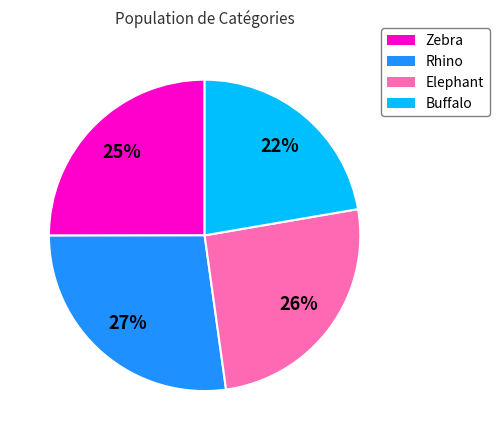

To the nearest percent, what is the average slice percentage?

25%